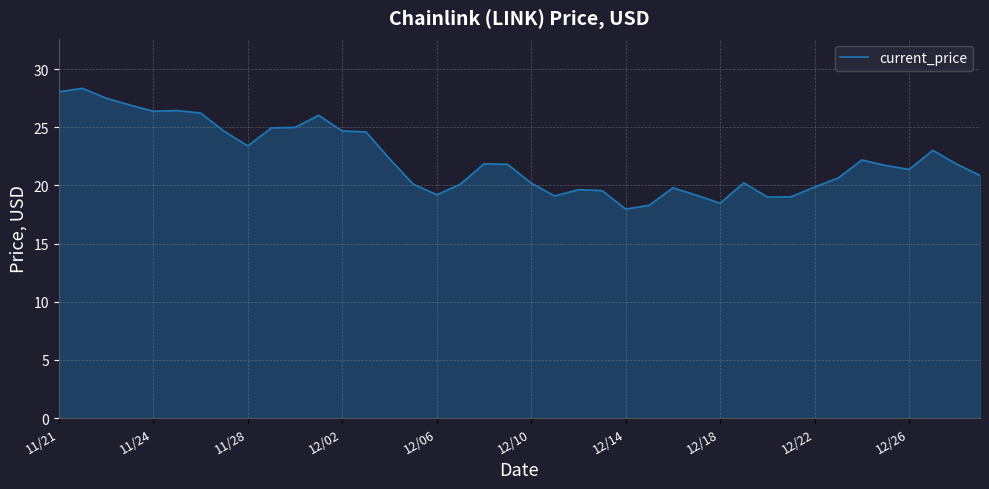

How many lines are shown in the chart?

1